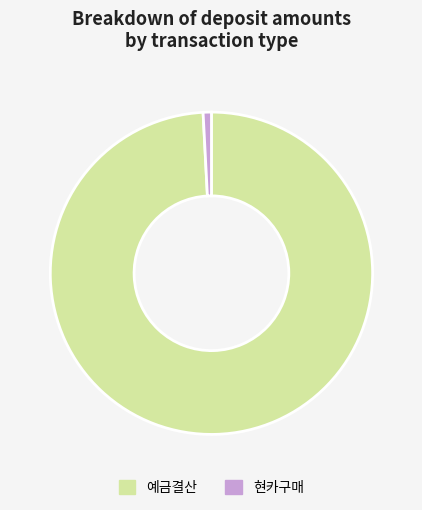

Does any single category account for the majority?

Yes